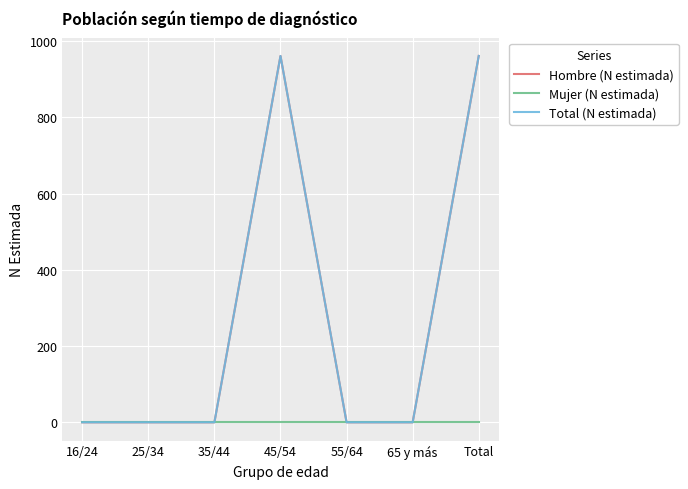

Which has a higher value, 55/64 or 65 y más?

55/64